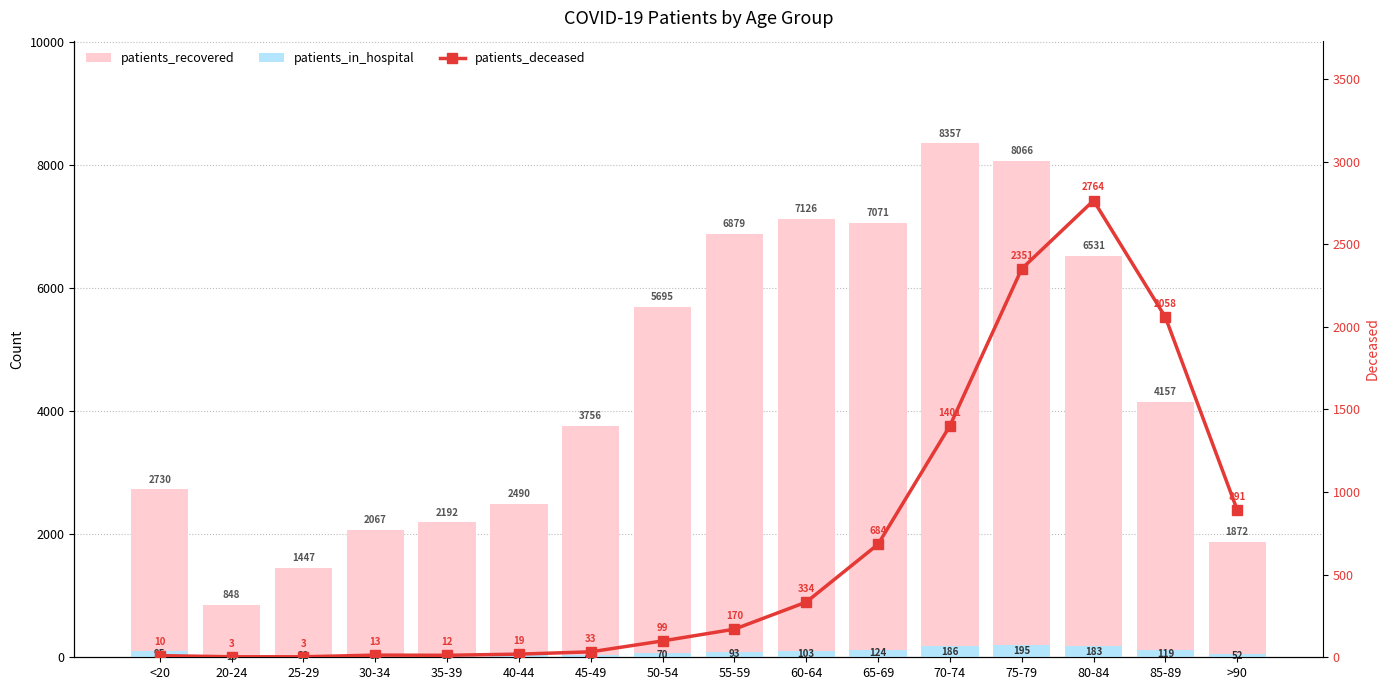

How many data points does each series have?

16